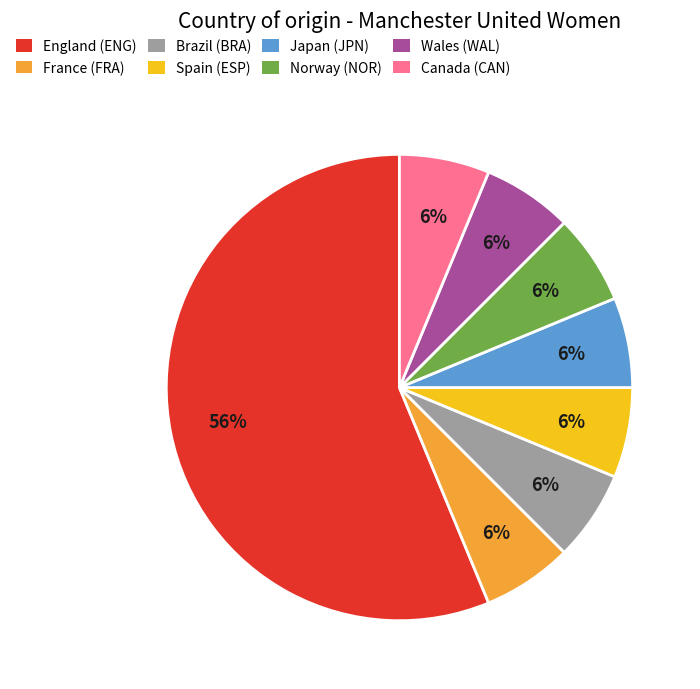

How many slices are in this pie chart?

8